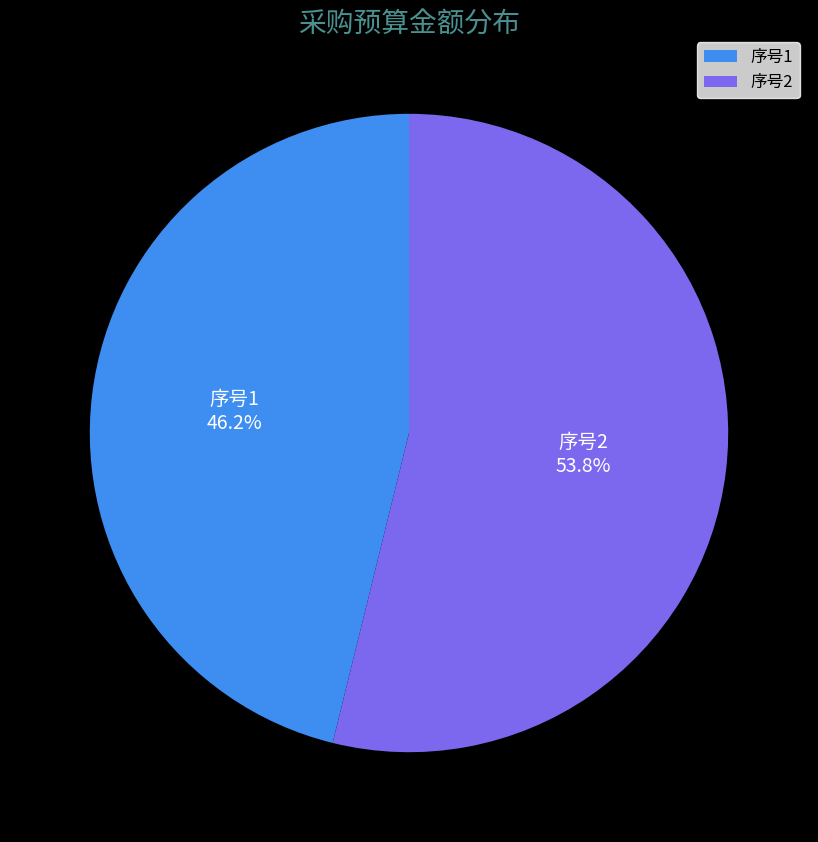

Does any single category account for the majority?

Yes